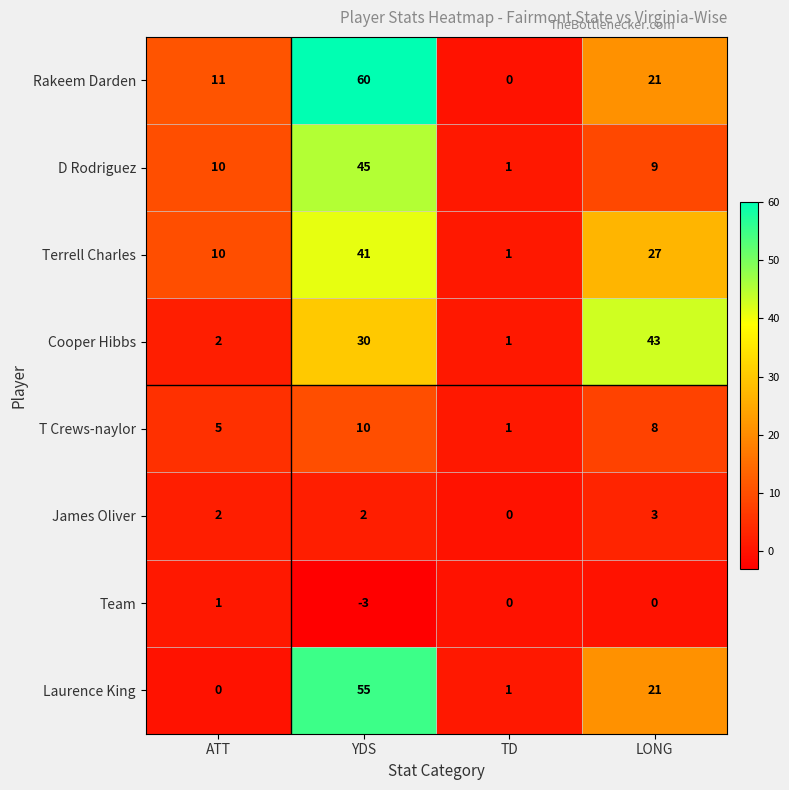

What is the average value of the Cooper Hibbs series?

19